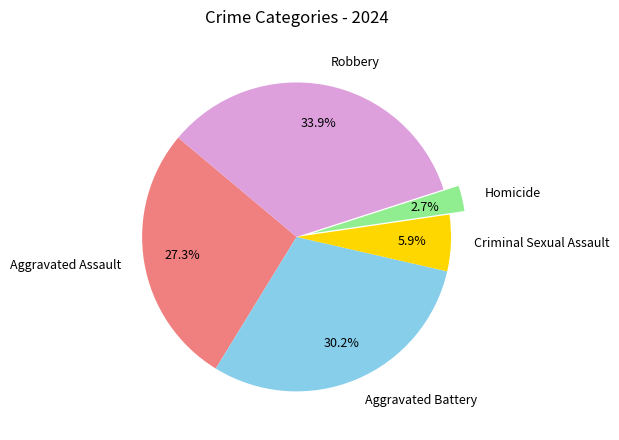

How many segments does this pie chart have?

5